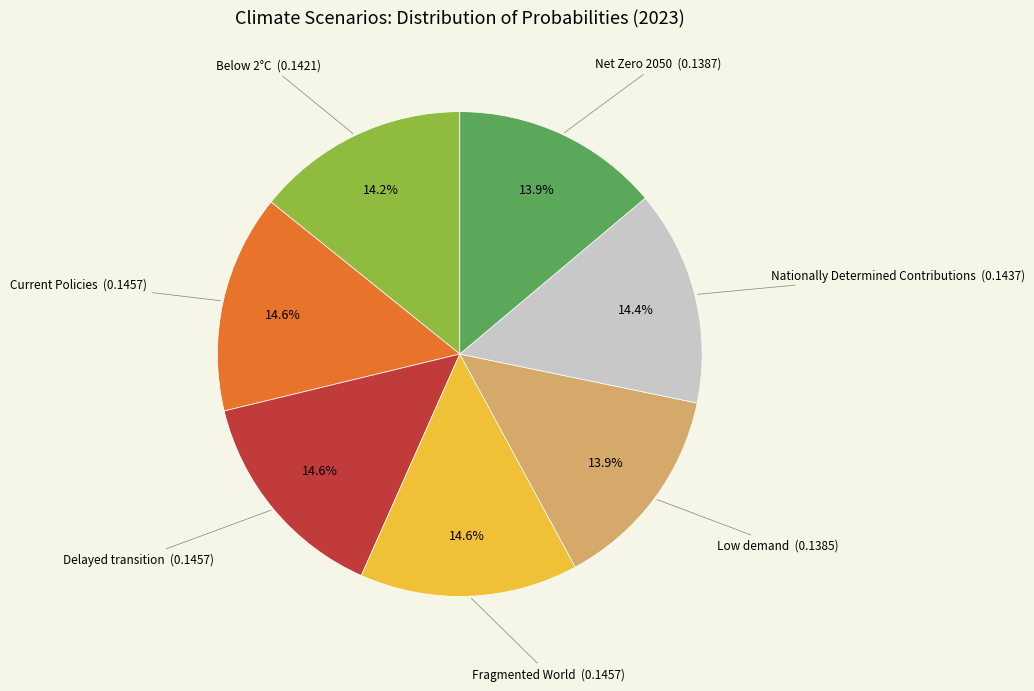

How many segments does this pie chart have?

7